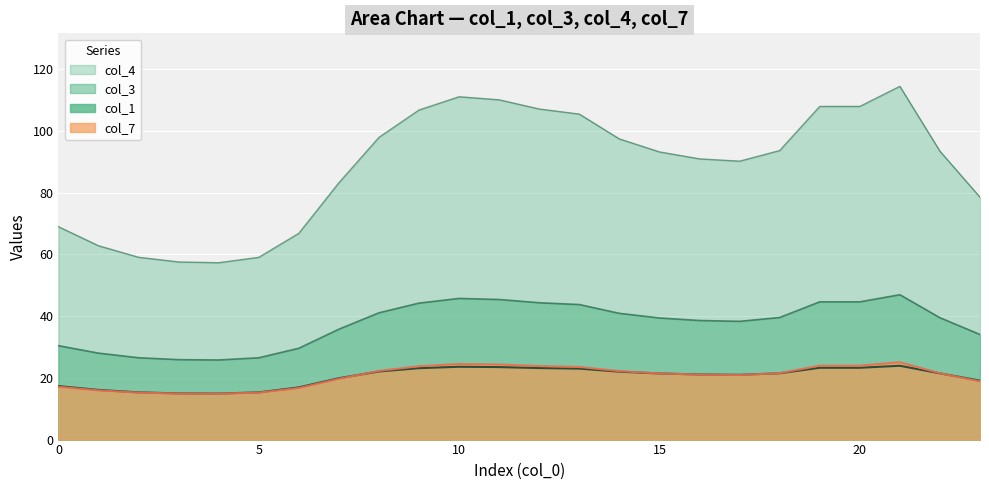

Read the col_7 value at 8.

22.2